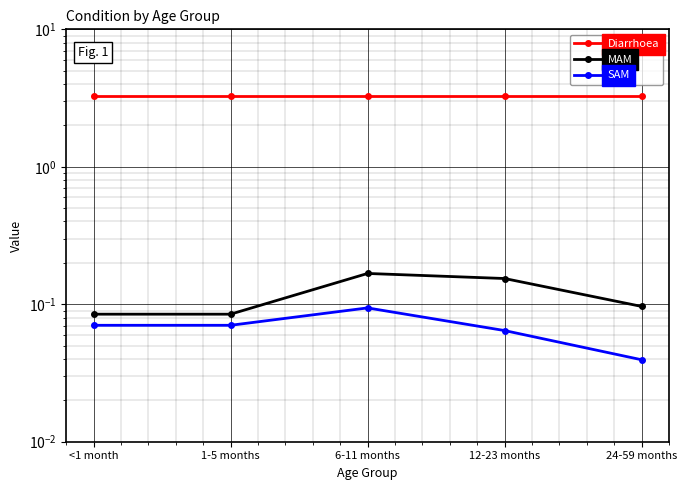

What is the lowest value of the MAM series?

0.1